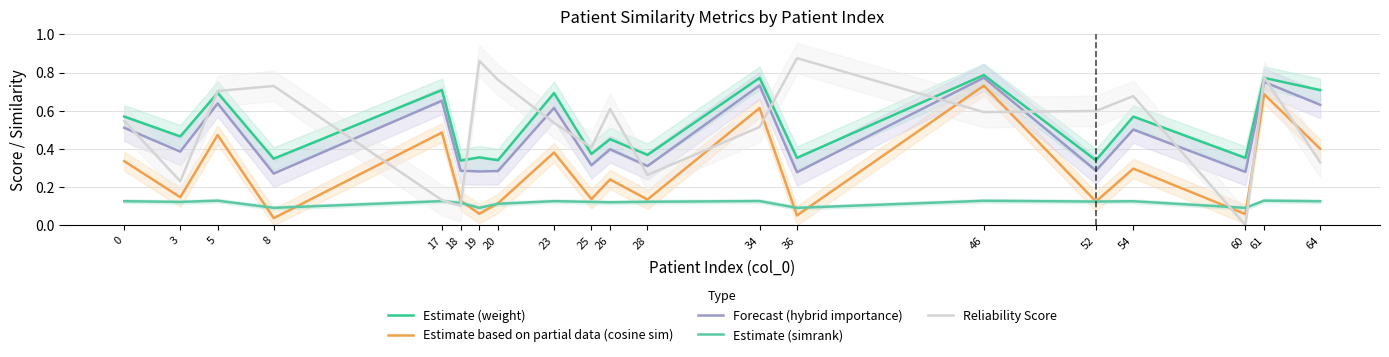

Rank the categories by Forecast (hybrid importance) value from lowest to highest.

8, 36, 60, 19, 20, 18, 52, 28, 25, 3, 26, 54, 0, 23, 64, 5, 17, 34, 61, 46